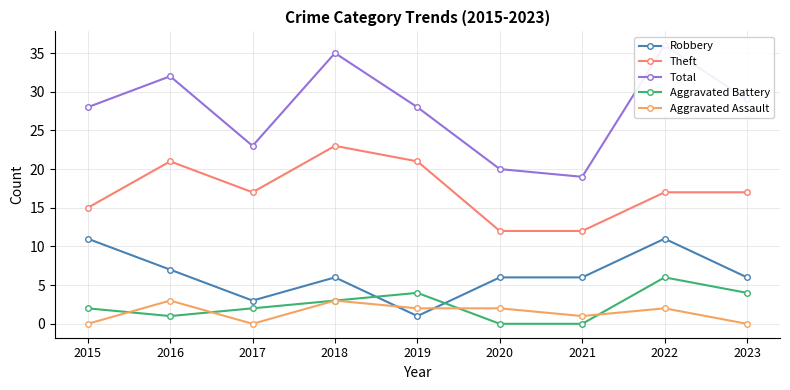

What is the value of the Theft point at the 5th from the left?

21